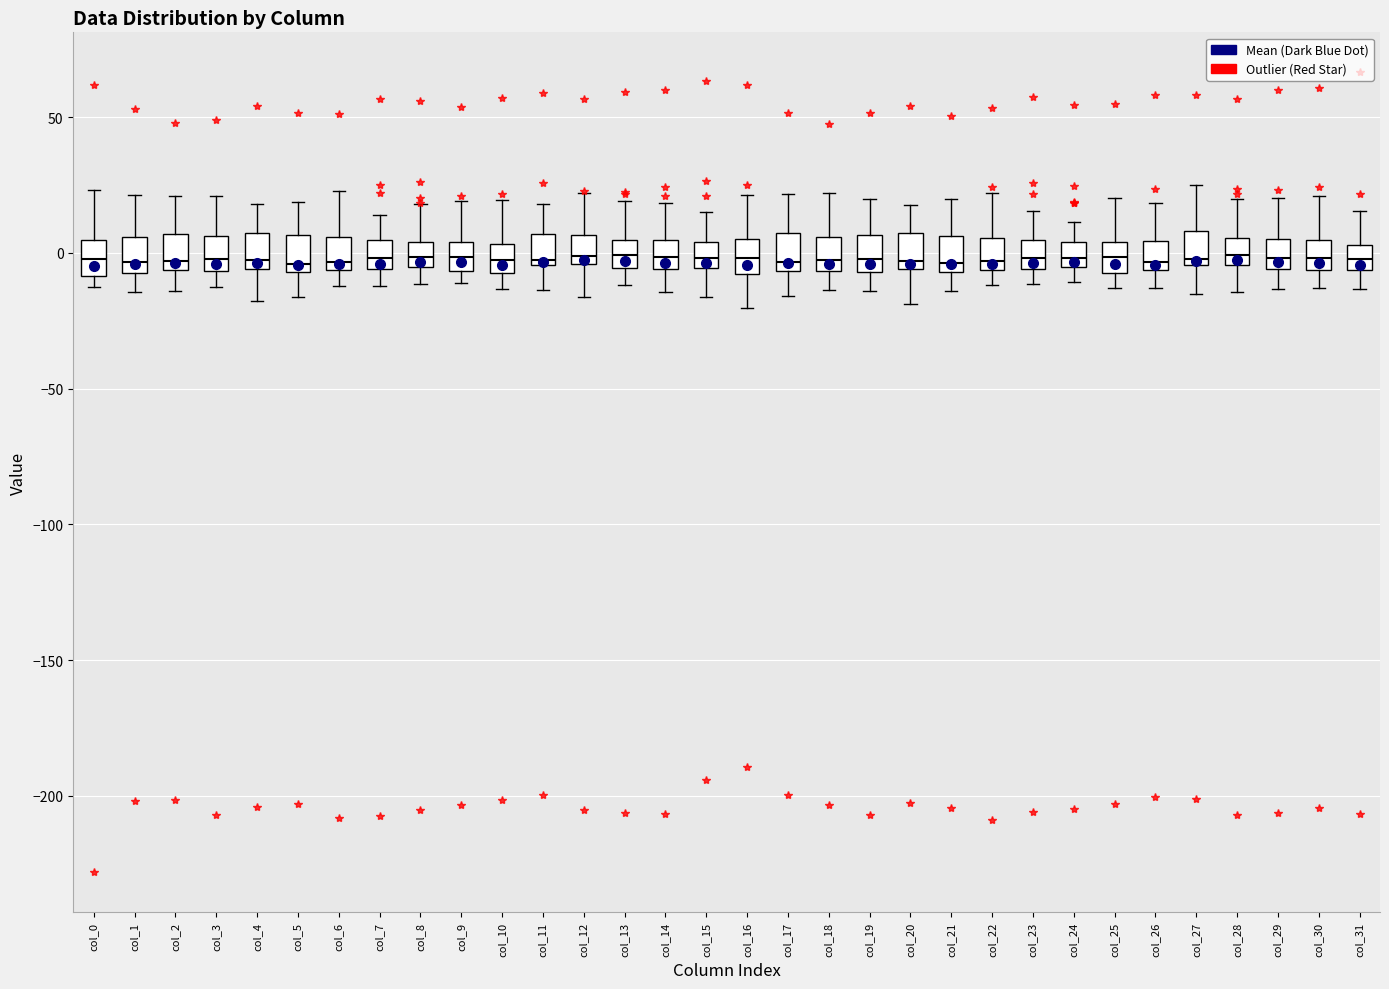

Reading left to right, read every box against the y-axis: the position of its median line, the range the box covers, and the ends of its whiskers. The values are not printed on the chart, so give them approximately, as read against the axis.

col_0: median 0, box -10 to 5, whiskers -15 to 25
col_1: median -5 (just above the box's lower edge), box -5 to 5, whiskers -15 to 20
col_2: median -5 (just above the box's lower edge), box -5 to 5, whiskers -15 to 20
col_3: median 0, box -5 to 5, whiskers -15 to 20
col_4: median -5 (just above the box's lower edge), box -5 to 5, whiskers -20 to 20
col_5: median -5 (just above the box's lower edge), box -5 to 5, whiskers -15 to 20
col_6: median -5 (just above the box's lower edge), box -5 to 5, whiskers -10 to 25
col_7: median 0, box -5 to 5, whiskers -10 to 15
col_8: median 0, box -5 to 5, whiskers -10 to 20
col_9: median 0, box -5 to 5, whiskers -10 to 20
col_10: median -5 (inside the box), box -5 to 5, whiskers -15 to 20
col_11: median -5 (just above the box's lower edge), box -5 to 5, whiskers -15 to 20
col_12: median 0, box -5 to 5, whiskers -15 to 20
col_13: median 0, box -5 to 5, whiskers -10 to 20
col_14: median 0, box -5 to 5, whiskers -15 to 20
col_15: median 0, box -5 to 5, whiskers -15 to 15
col_16: median 0, box -10 to 5, whiskers -20 to 20
col_17: median -5 (just above the box's lower edge), box -5 to 5, whiskers -15 to 20
col_18: median -5 (just above the box's lower edge), box -5 to 5, whiskers -15 to 20
col_19: median 0, box -5 to 5, whiskers -15 to 20
col_20: median -5 (just above the box's lower edge), box -5 to 5, whiskers -20 to 20
col_21: median -5 (just above the box's lower edge), box -5 to 5, whiskers -15 to 20
col_22: median -5 (just above the box's lower edge), box -5 to 5, whiskers -10 to 20
col_23: median 0, box -5 to 5, whiskers -10 to 15
col_24: median 0, box -5 to 5, whiskers -10 to 10
col_25: median 0, box -5 to 5, whiskers -15 to 20
col_26: median -5 (just above the box's lower edge), box -5 to 5, whiskers -15 to 20
col_27: median 0, box -5 to 10, whiskers -15 to 25
col_28: median 0, box -5 to 5, whiskers -15 to 20
col_29: median 0, box -5 to 5, whiskers -15 to 20
col_30: median 0, box -5 to 5, whiskers -15 to 20
col_31: median 0, box -5 to 5, whiskers -15 to 15